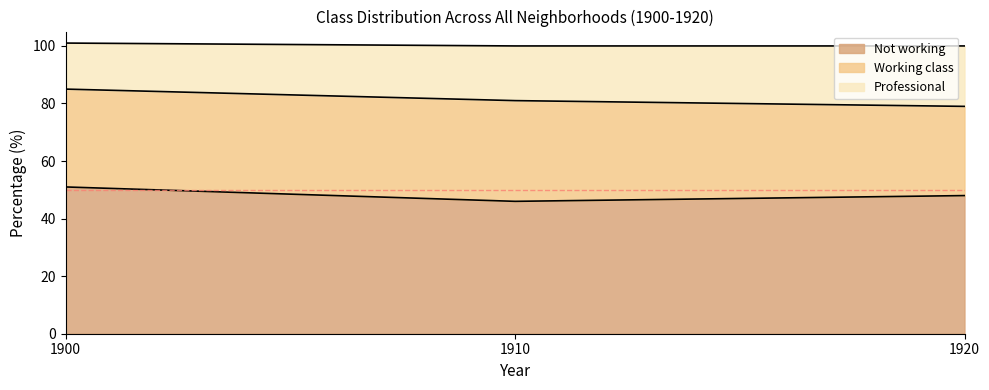

What is the value of the Not working point at the 1st from the left?

51